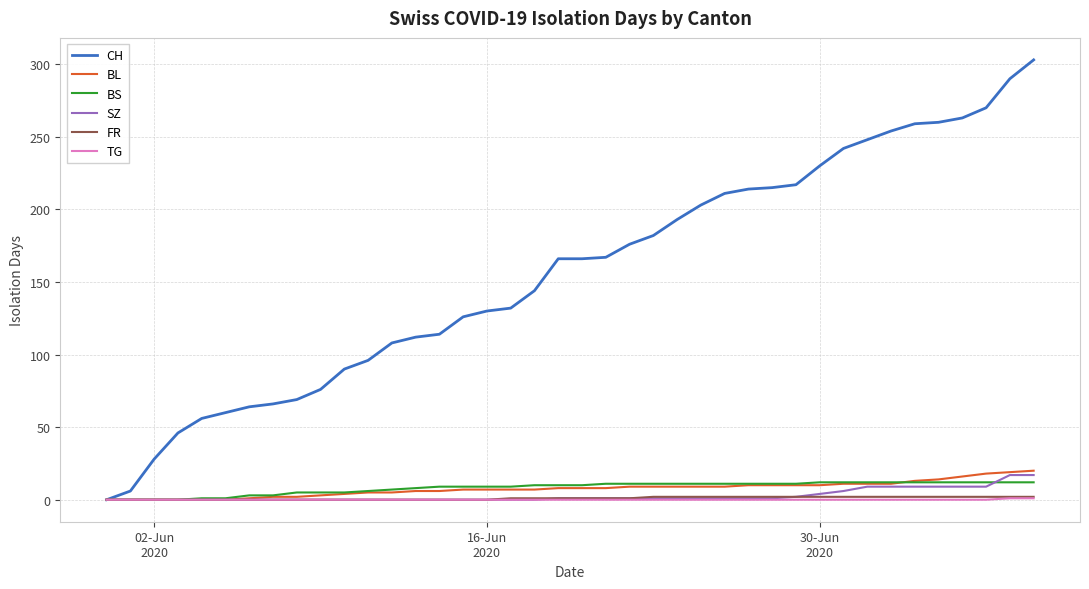

Which series has the largest total across all categories?

CH